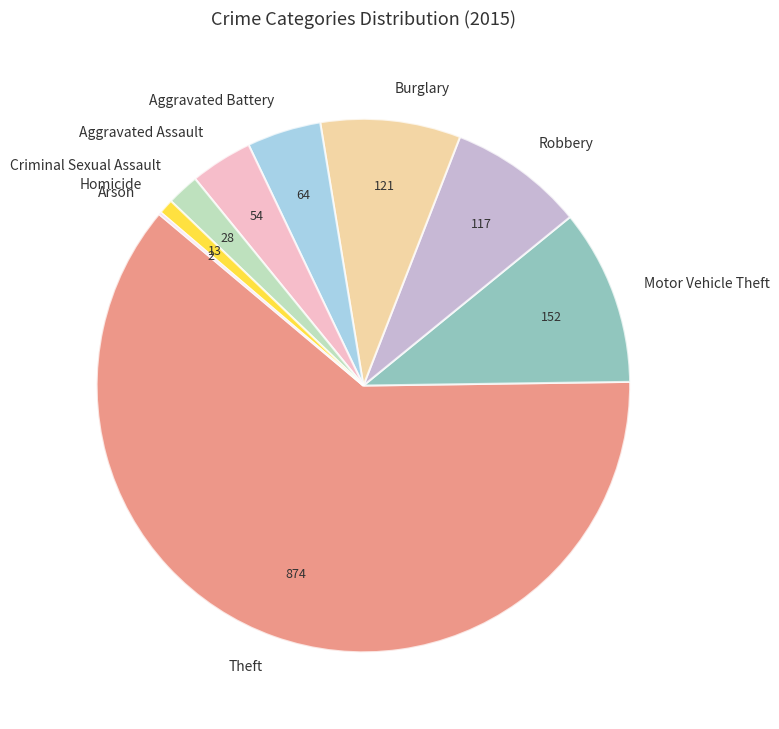

Does any single category account for the majority?

Yes